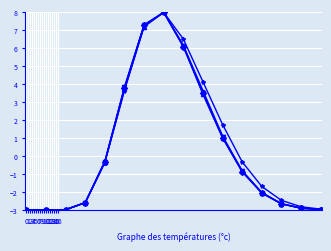

What is the maximum value shown in the chart?

8.0